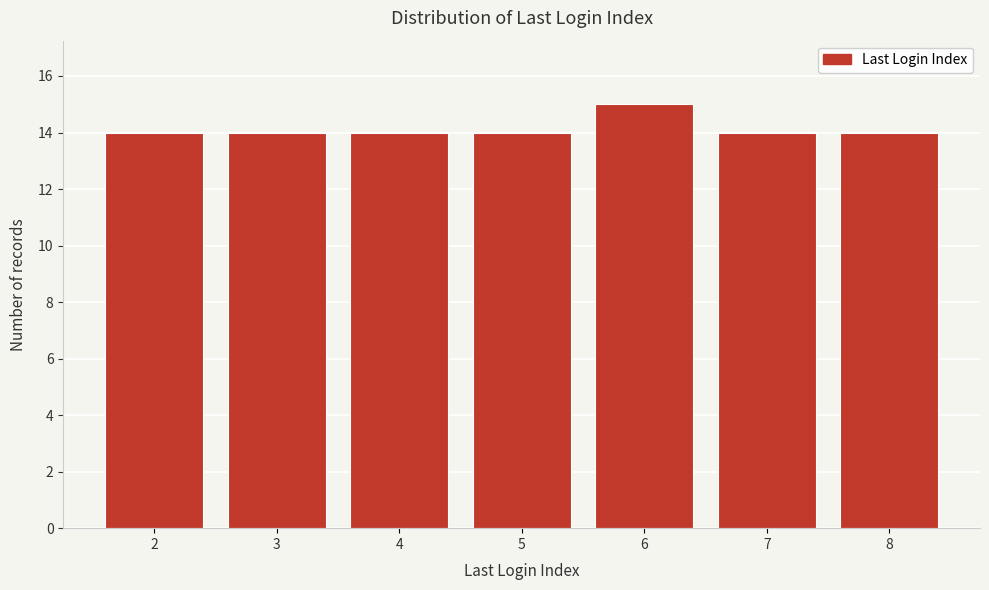

What is the height of the bar covering 4.5 to 5.5 on the x-axis? The values are not printed on the chart, so give them approximately, as read against the axis.

14